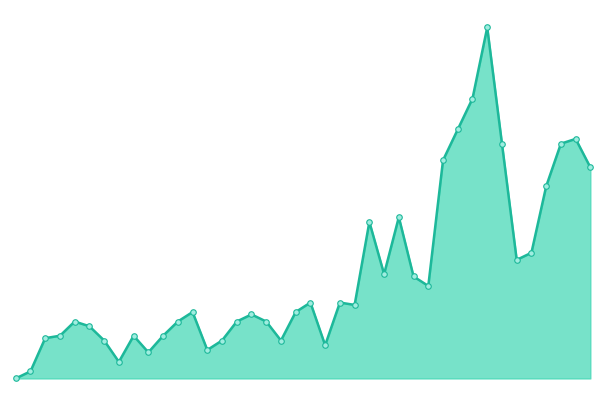

Does the chart have visible grid lines?

No